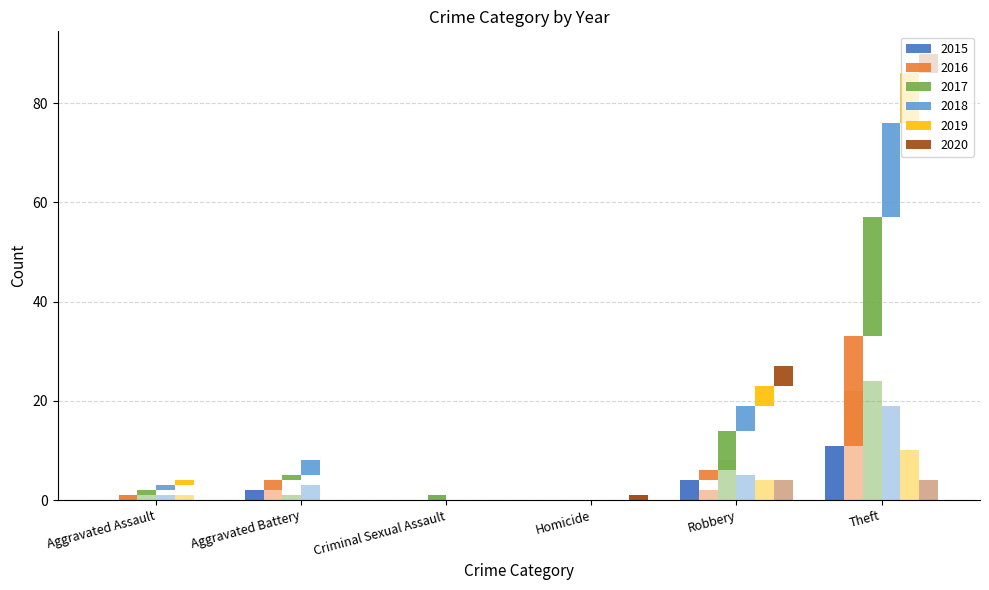

What is the sum of all 2019 values?

15